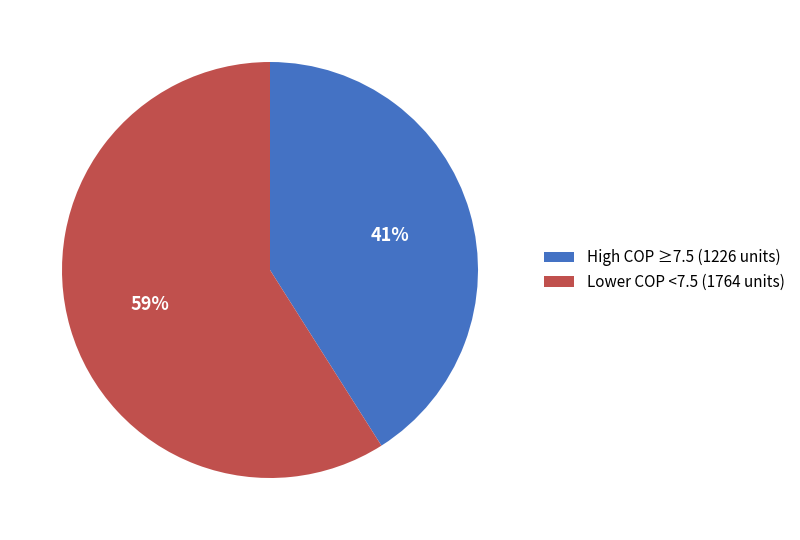

How many segments does this pie chart have?

2